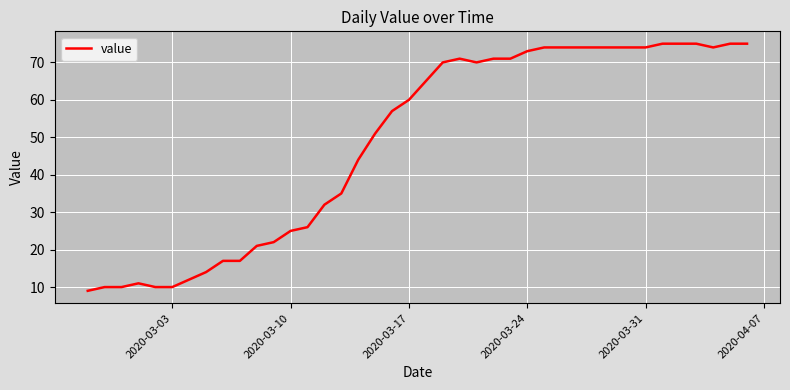

What is the greatest value displayed?

75